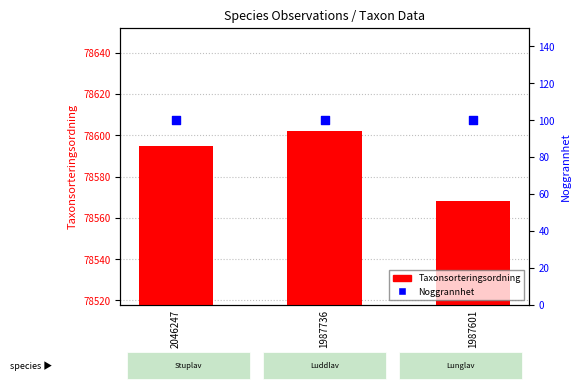

At how many categories does at least one series exceed 34697?

3